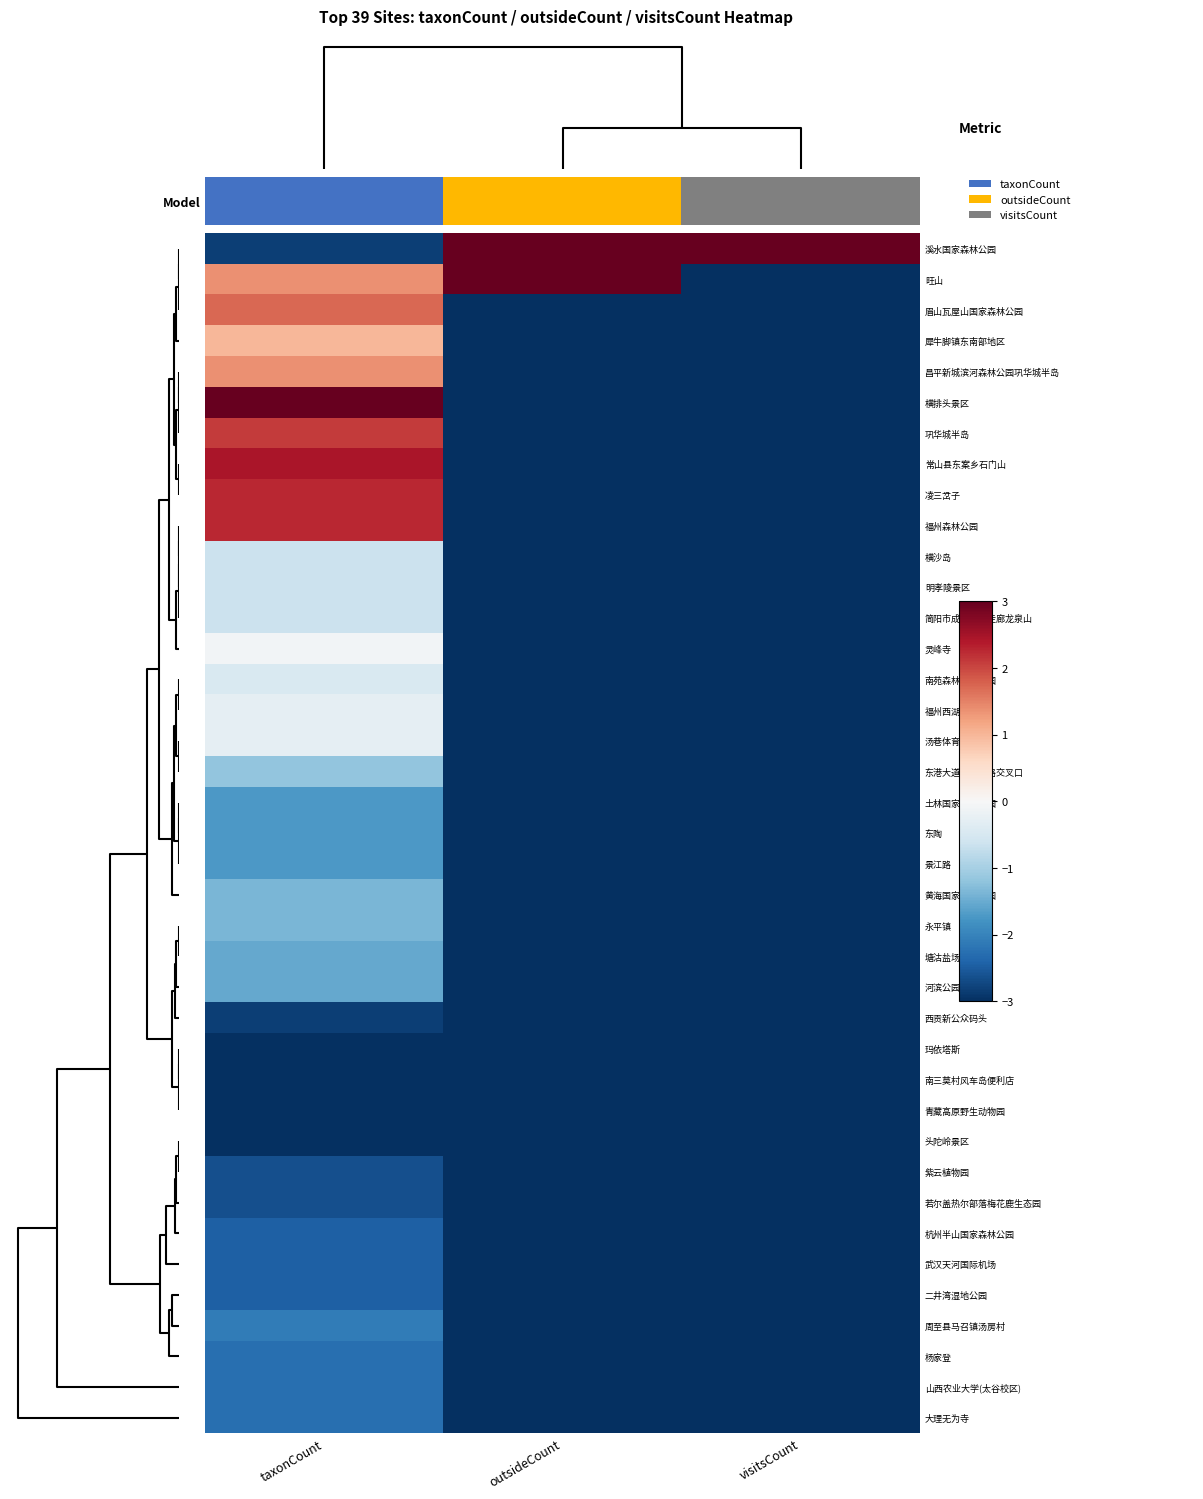

At how many categories does at least one series exceed 2?

3